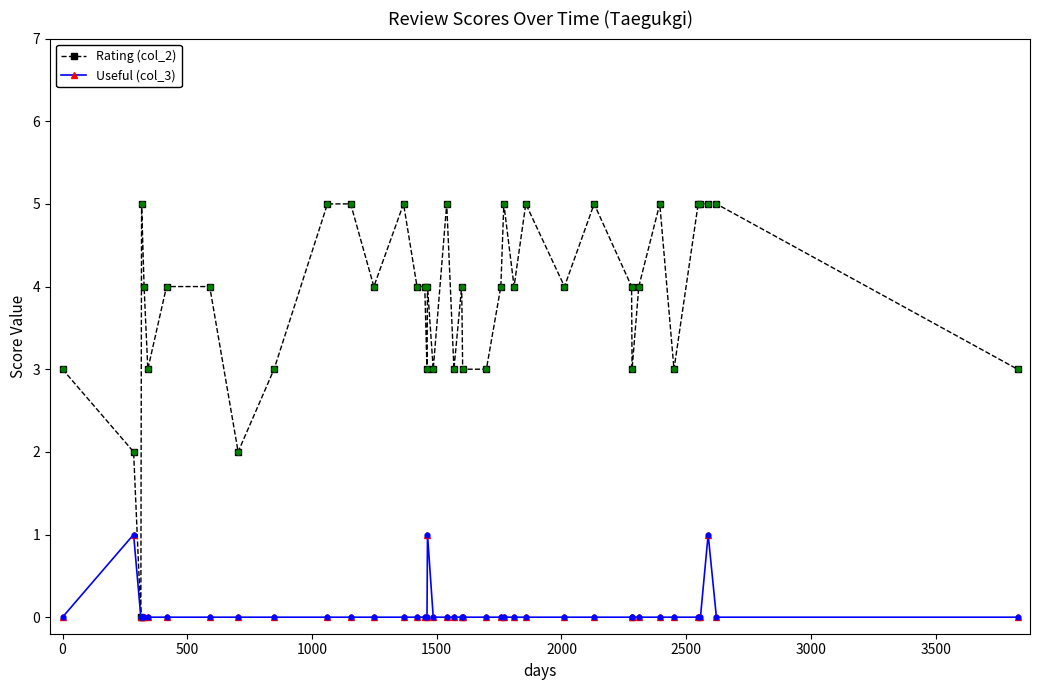

Which series has the largest total across all categories?

Rating (col_2)